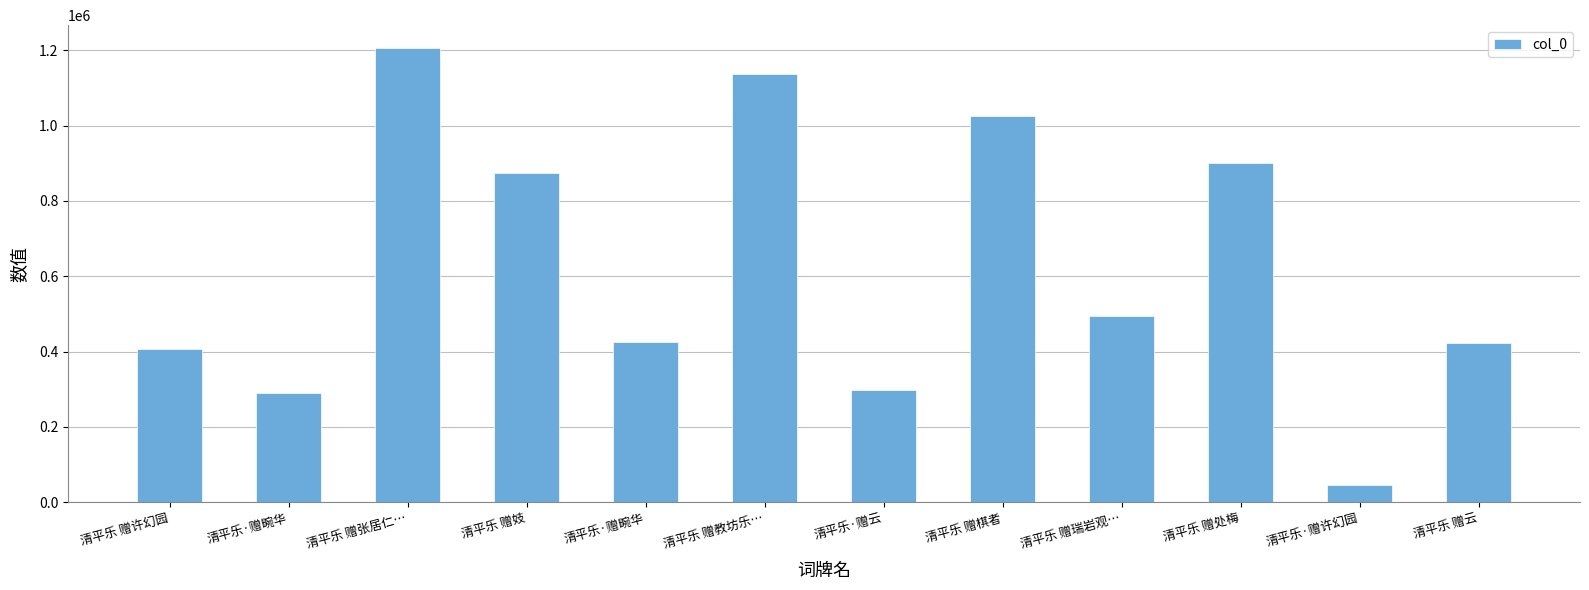

List the labels in order of value, largest first.

清平乐 赠张居仁…, 清平乐 赠教坊乐…, 清平乐 赠棋者, 清平乐 赠处梅, 清平乐 赠妓, 清平乐 赠瑞岩观…, 清平乐·赠畹华, 清平乐 赠云, 清平乐 赠许幻园, 清平乐·赠云, 清平乐·赠畹华, 清平乐·赠许幻园